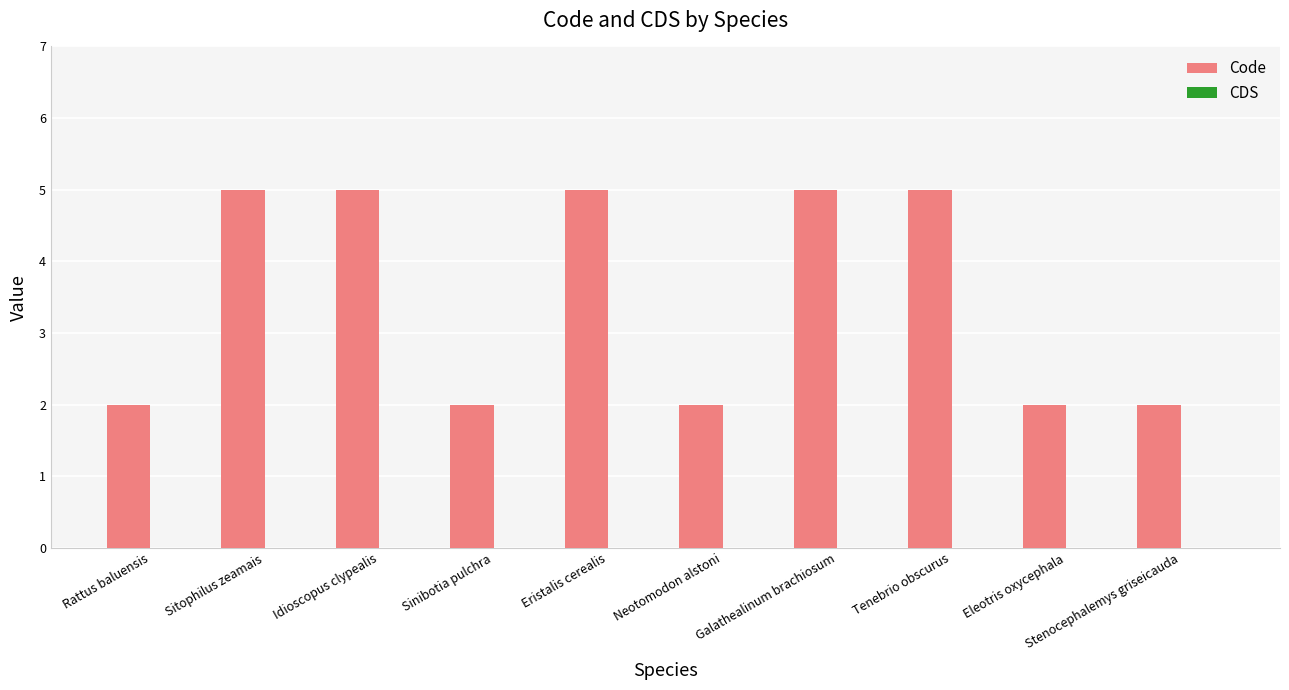

What is the greatest value displayed?

5